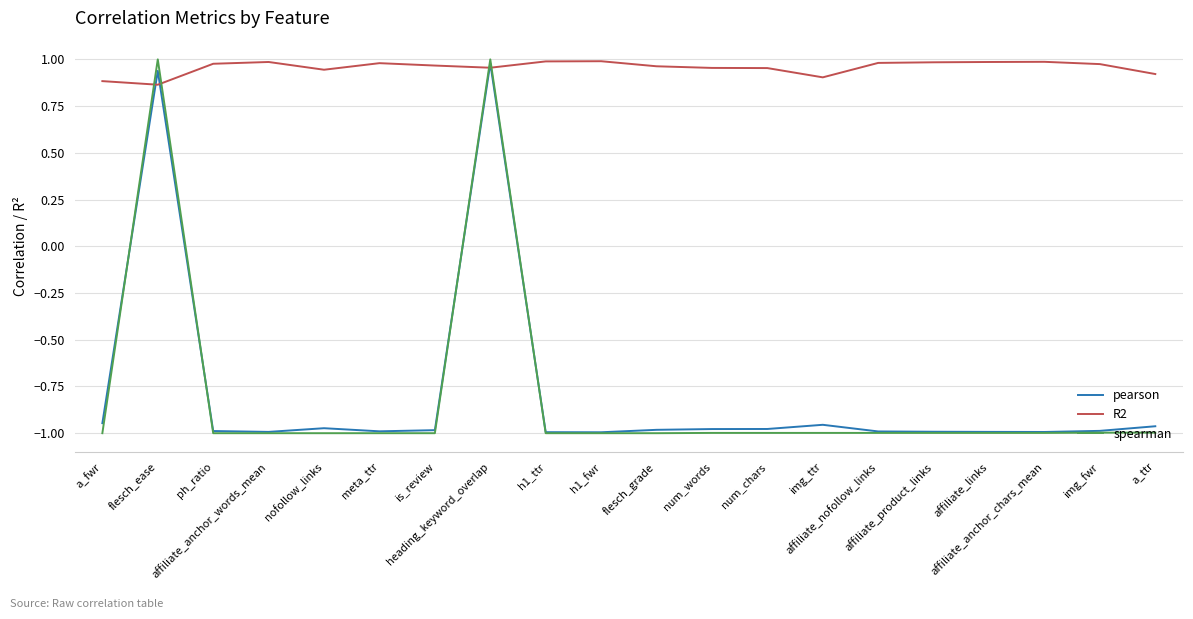

At how many categories does at least one series exceed 0?

20